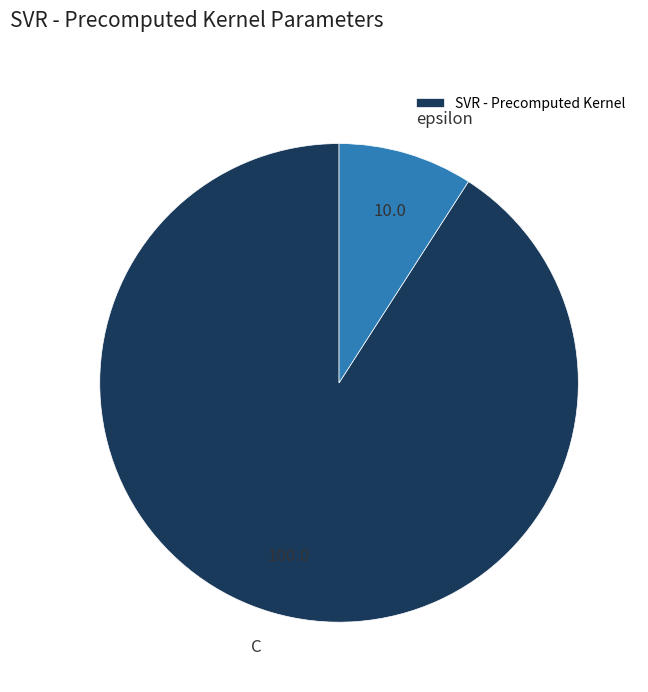

Count the number of slices in the pie.

2